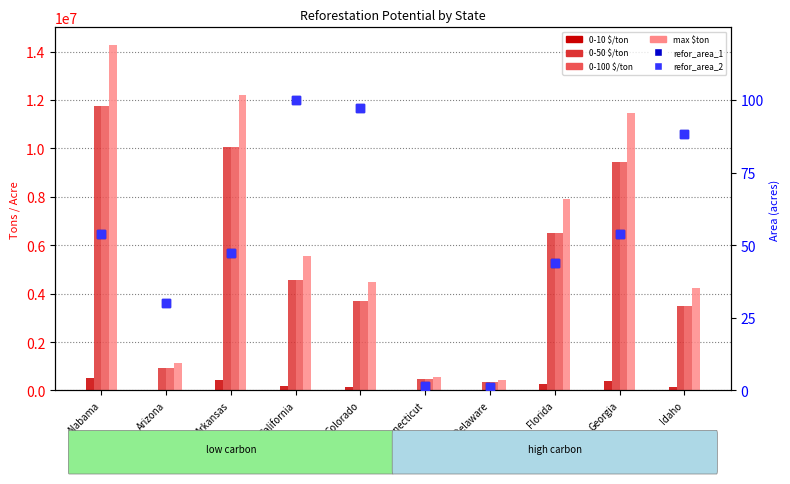

What are all the series names shown in the legend?

0-10 $/ton, 0-50 $/ton, 0-100 $/ton, max $ton, refor_area_1, refor_area_2